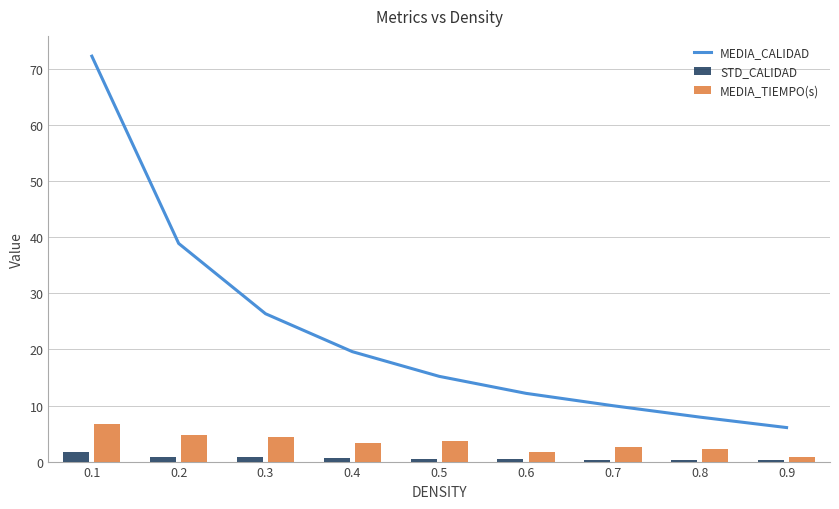

What is the difference between the second highest and minimum values in the MEDIA_TIEMPO(s) series?

3.9